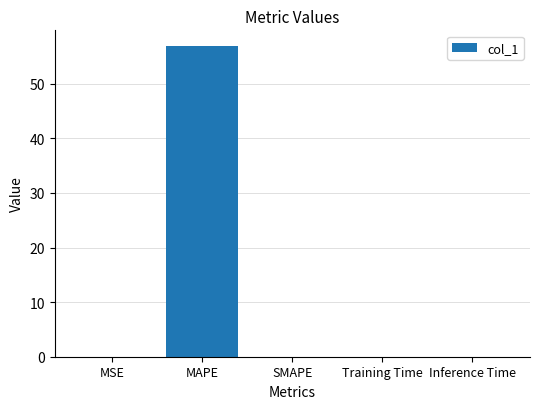

Are the bars grouped side by side (vs. stacked)?

No